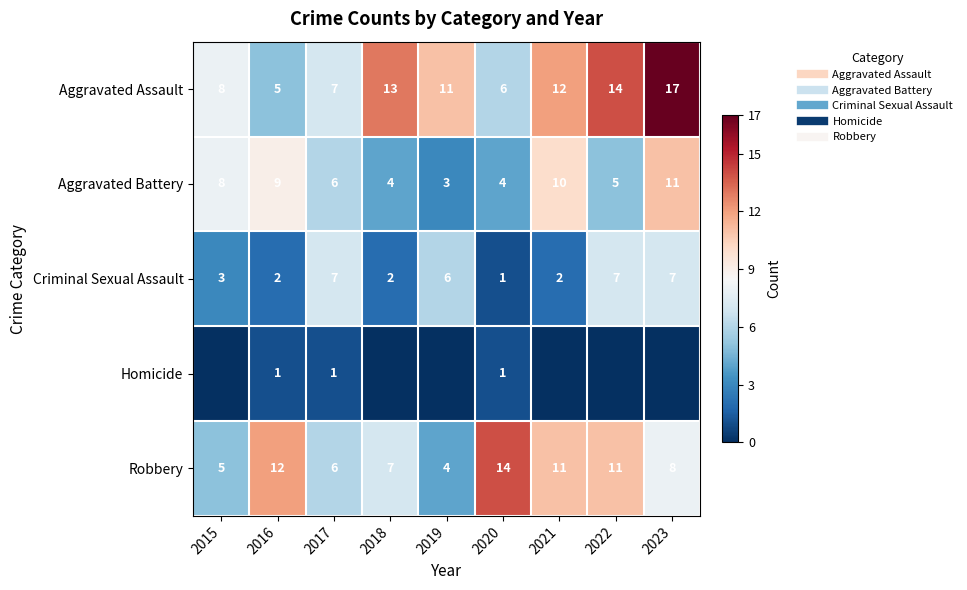

At which category is the sum across all series the highest?

2023